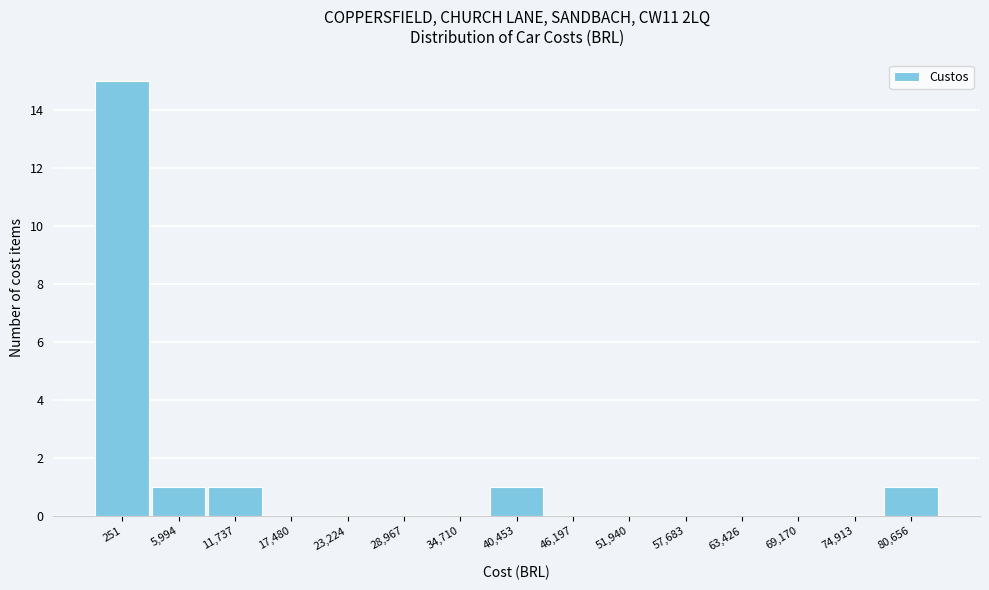

Reading right to left, what are all the values shown in this chart?

80,656=1	74,913=0	69,170=0	63,426=0	57,683=0	51,940=0	46,197=0	40,453=1	34,710=0	28,967=0	23,224=0	17,480=0	11,737=1	5,994=1	251=15